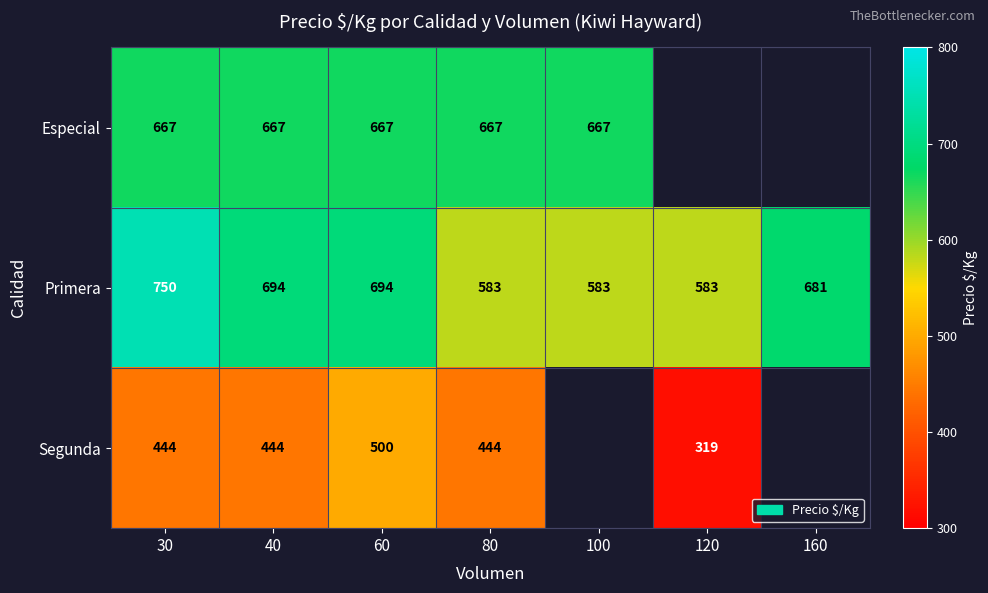

How many data points in Primera are less than 681?

3